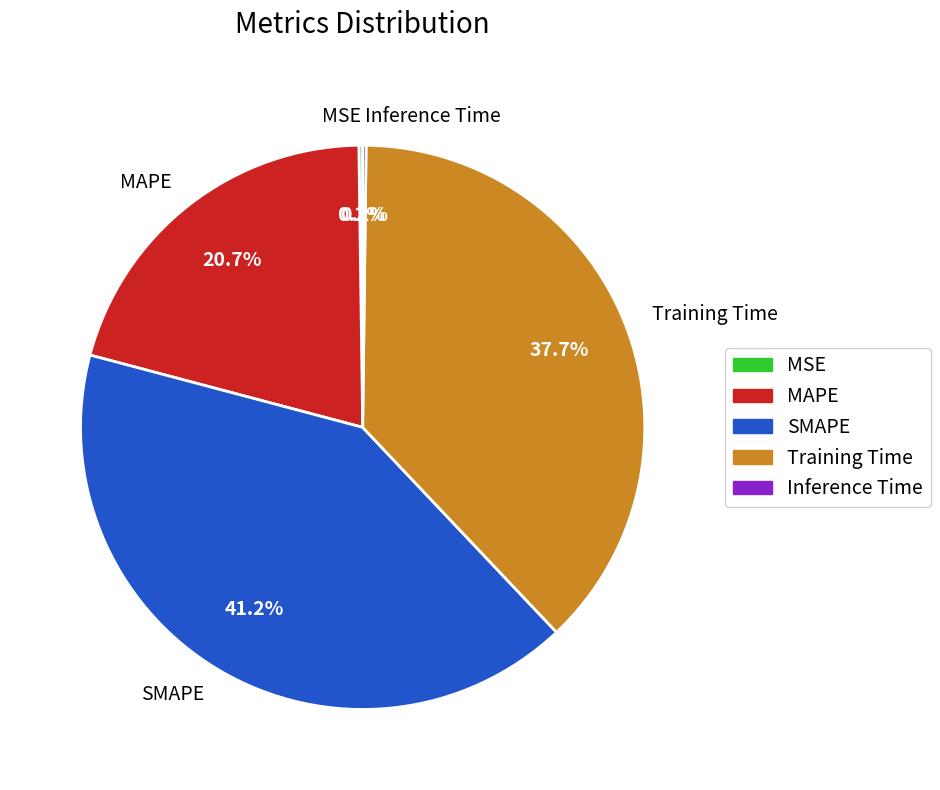

Which has a higher value, Training Time or MAPE?

Training Time